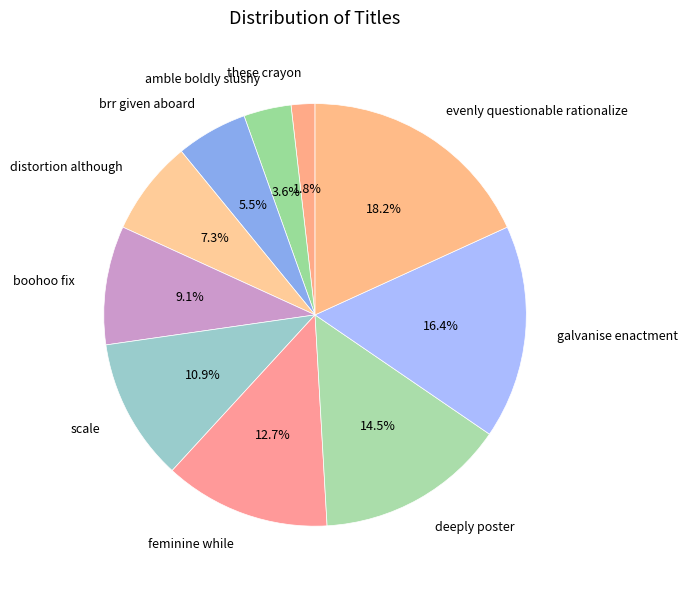

Is it true that these crayon is 2% of the pie?

True